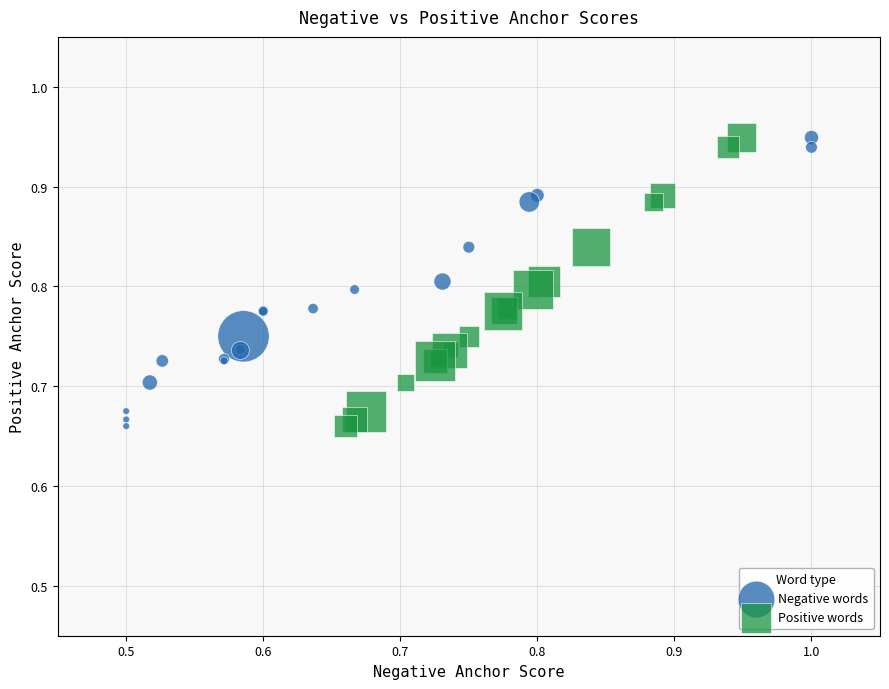

What are all the series names shown in the legend?

Negative words, Positive words